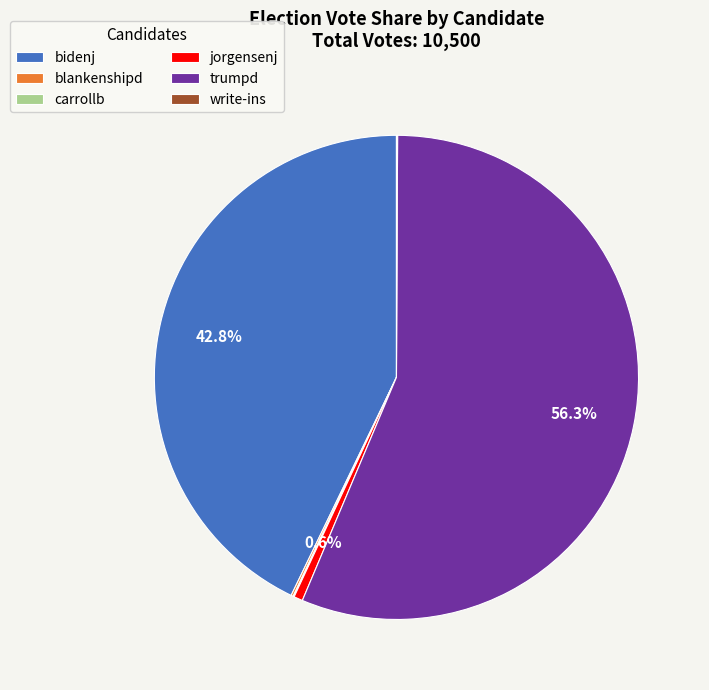

Does trumpd represent more than half of the total?

Yes